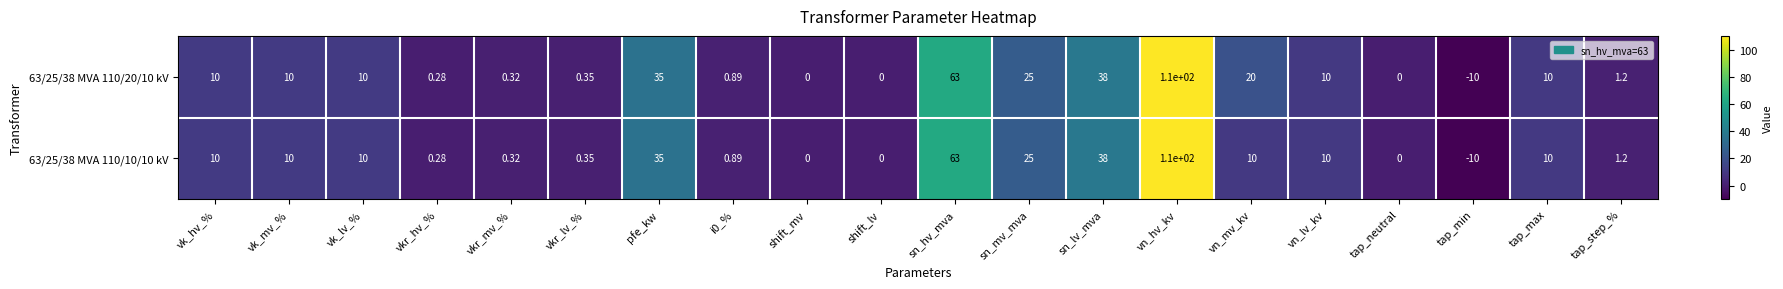

Which series has the largest total across all categories?

63/25/38 MVA 110/20/10 kV